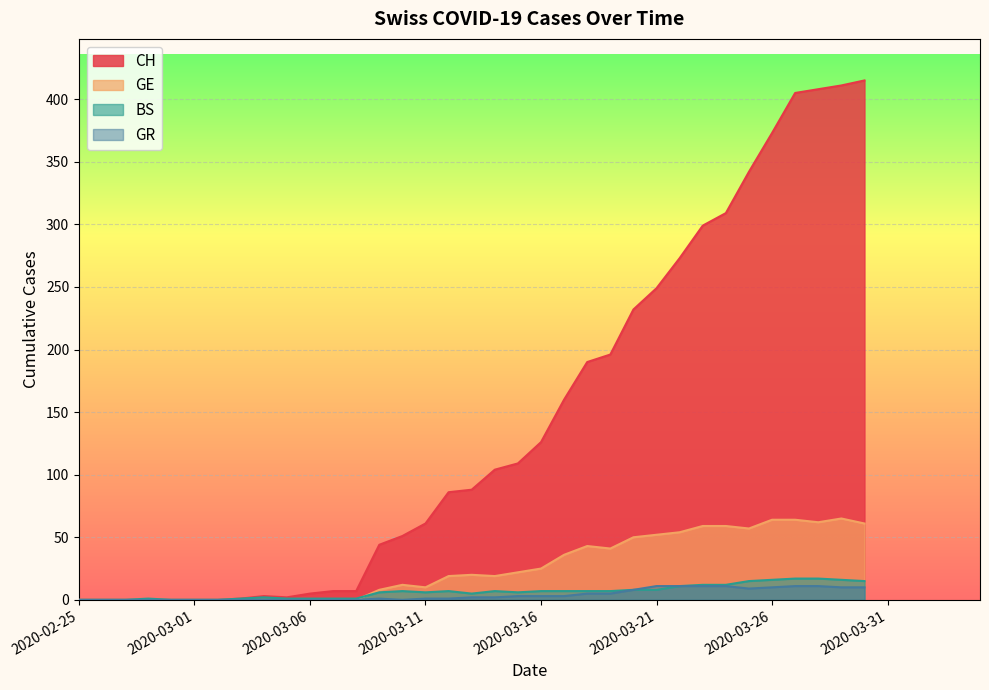

What position from the left is 2020-03-08?

13